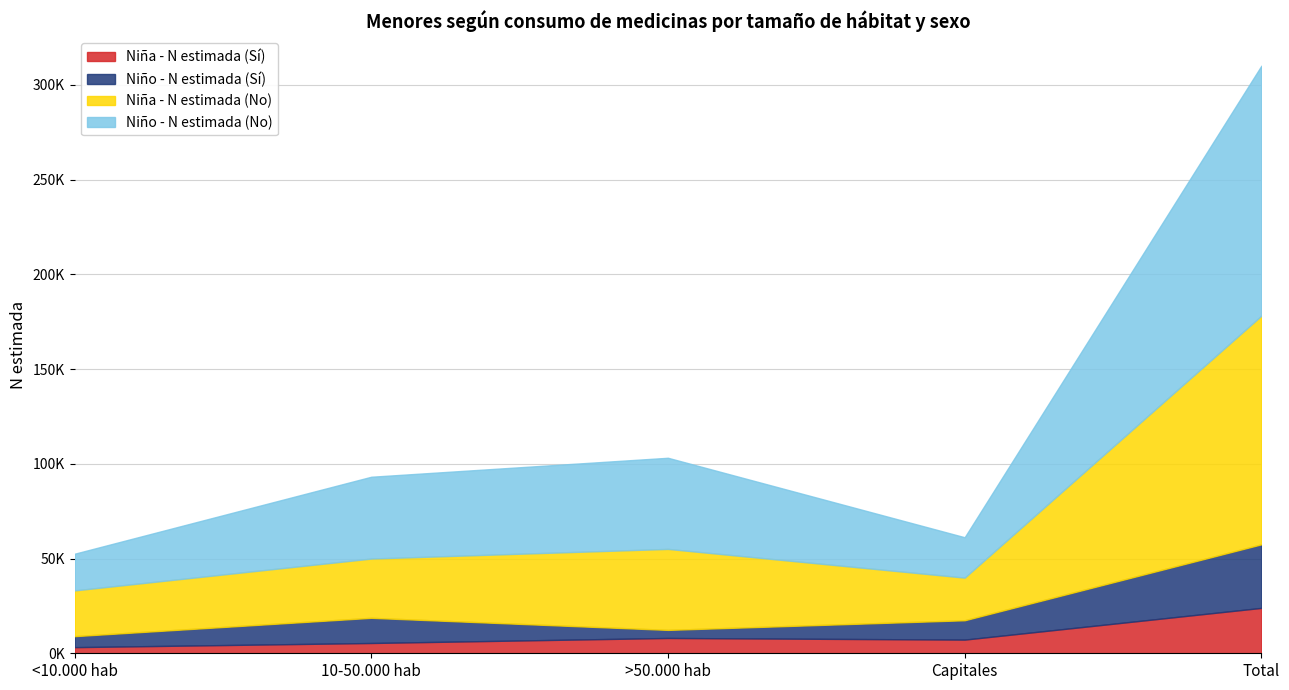

Between 10-50.000 hab and Capitales, which is larger?

Capitales